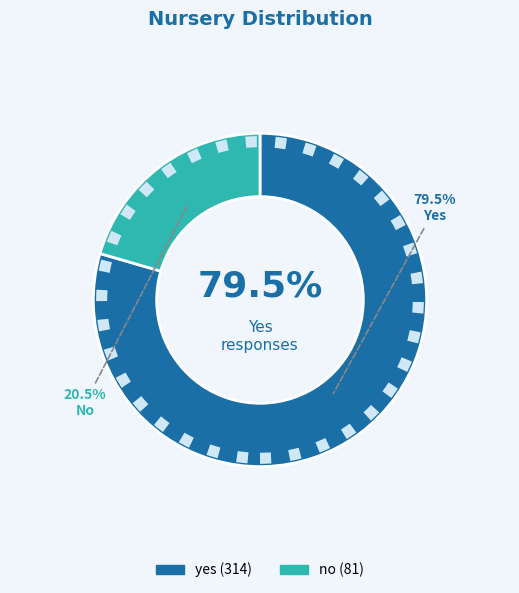

True or false: no accounts for 21% of the total.

True